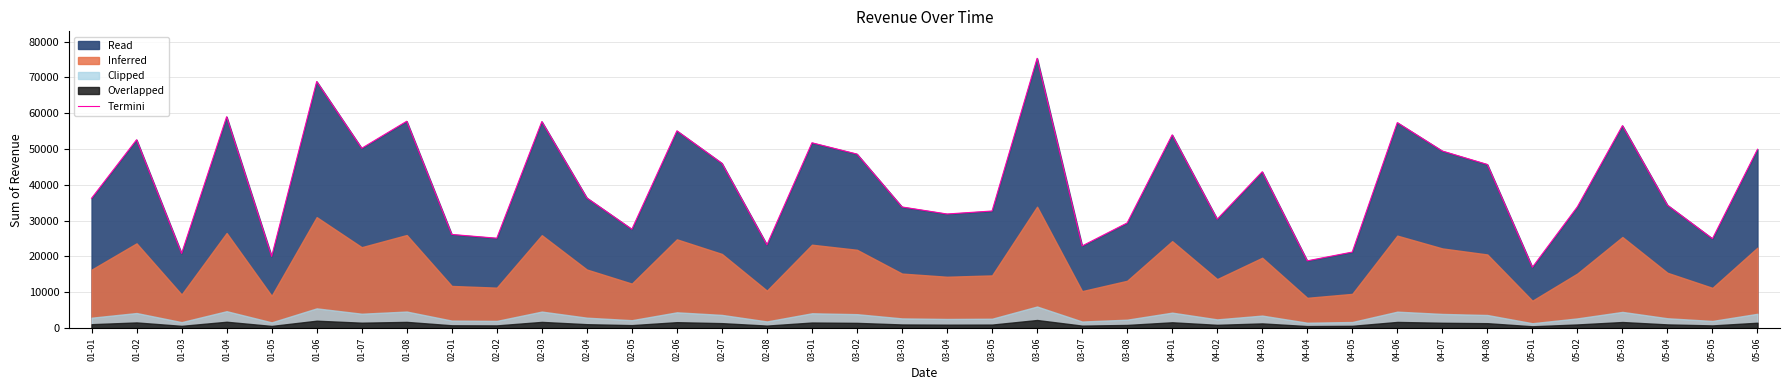

What is the greatest value displayed?

75345